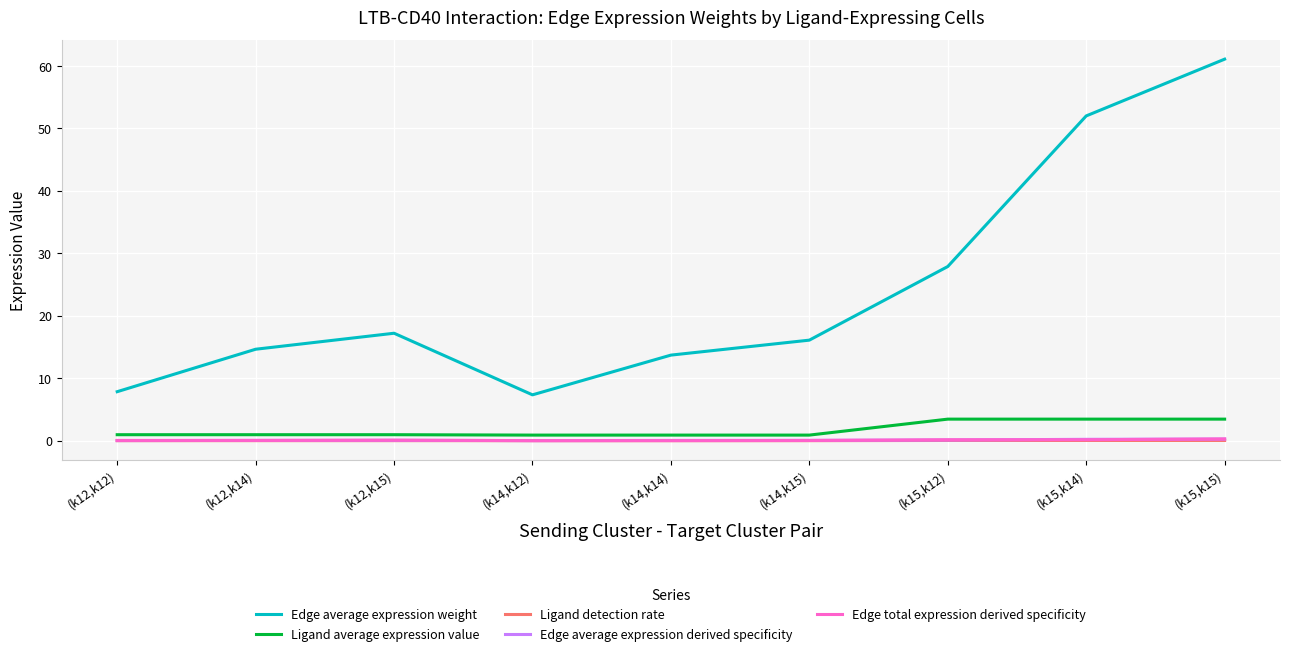

Between (k14,k12) and (k15,k12), which series saw the biggest shift?

Edge average expression weight